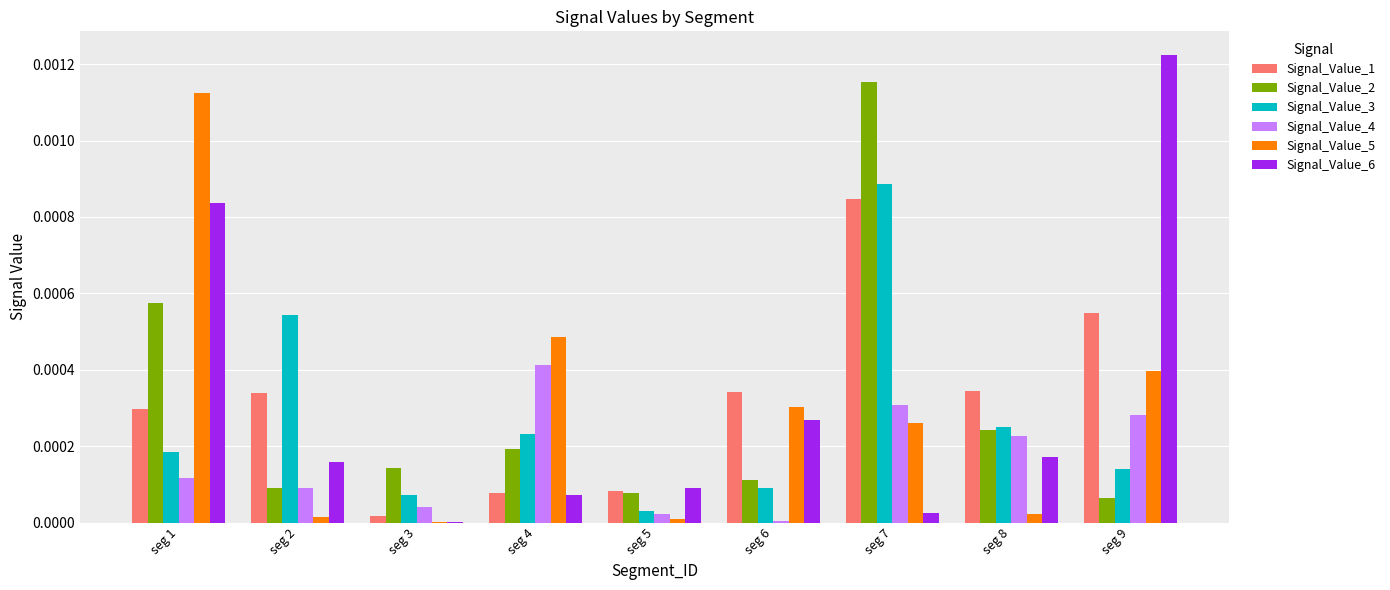

At which category does the chart reach its peak across all series?

seg 9